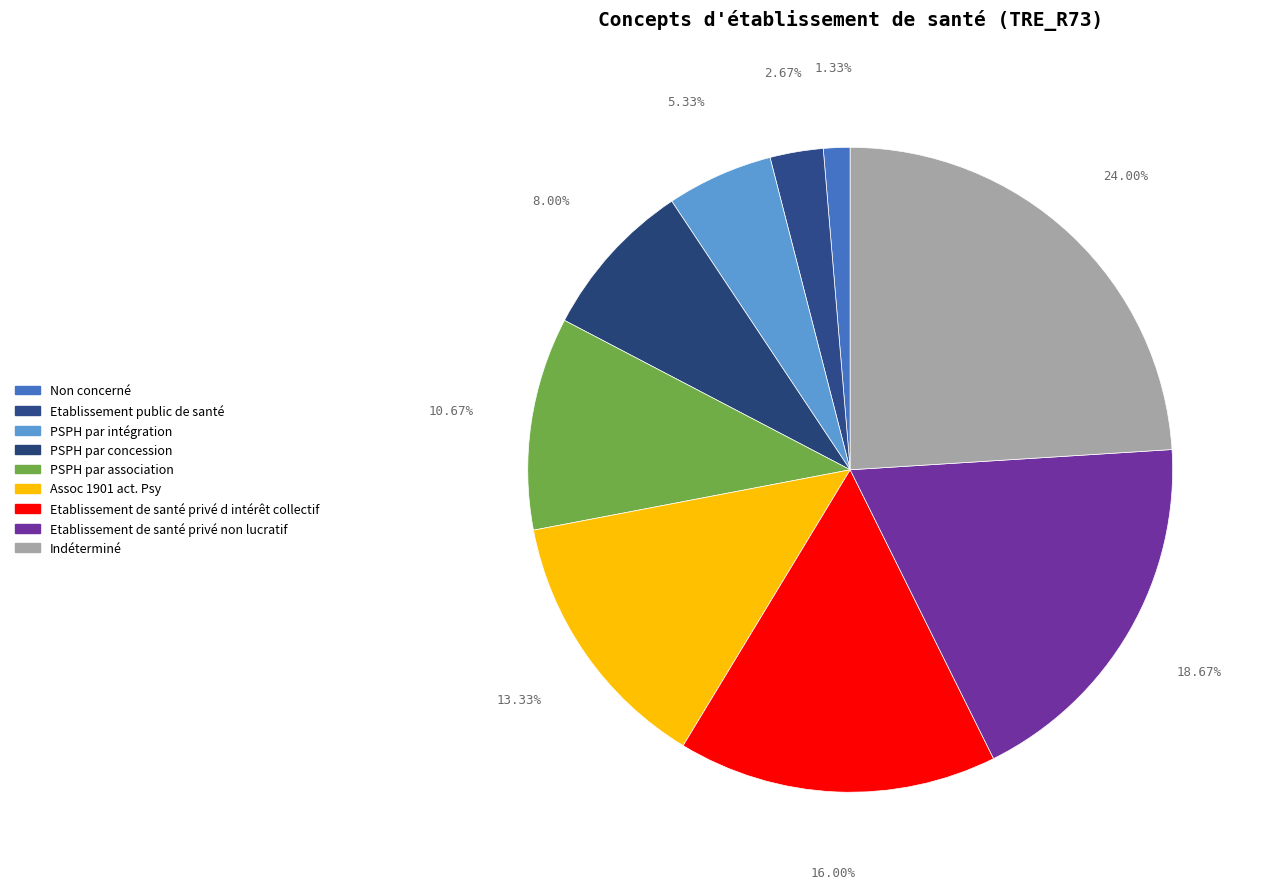

How many slices are in this pie chart?

9